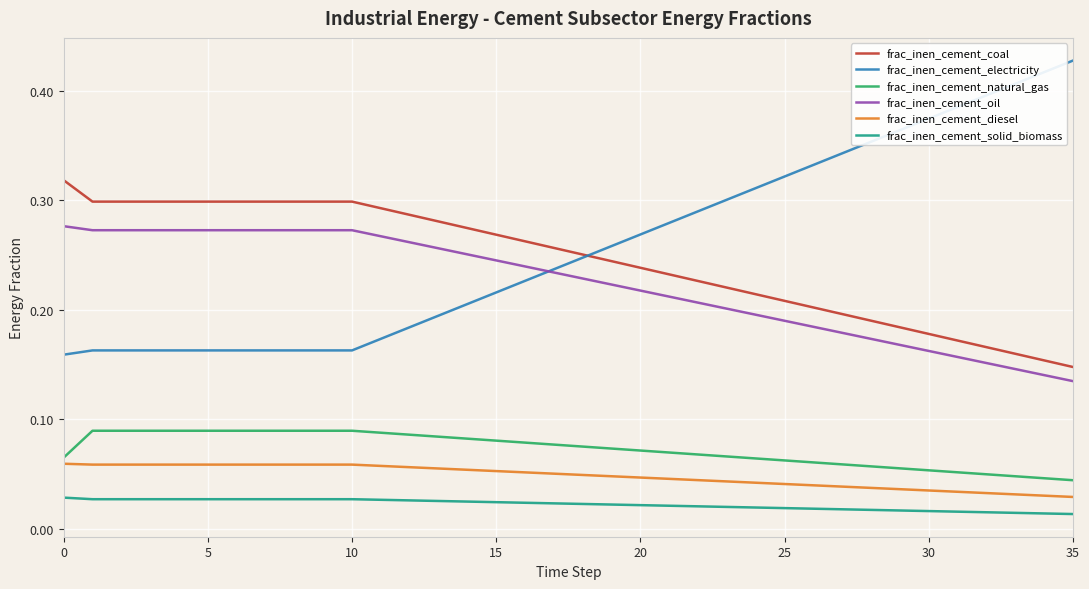

True or false: frac_inen_cement_electricity and frac_inen_cement_diesel cross at least once.

False